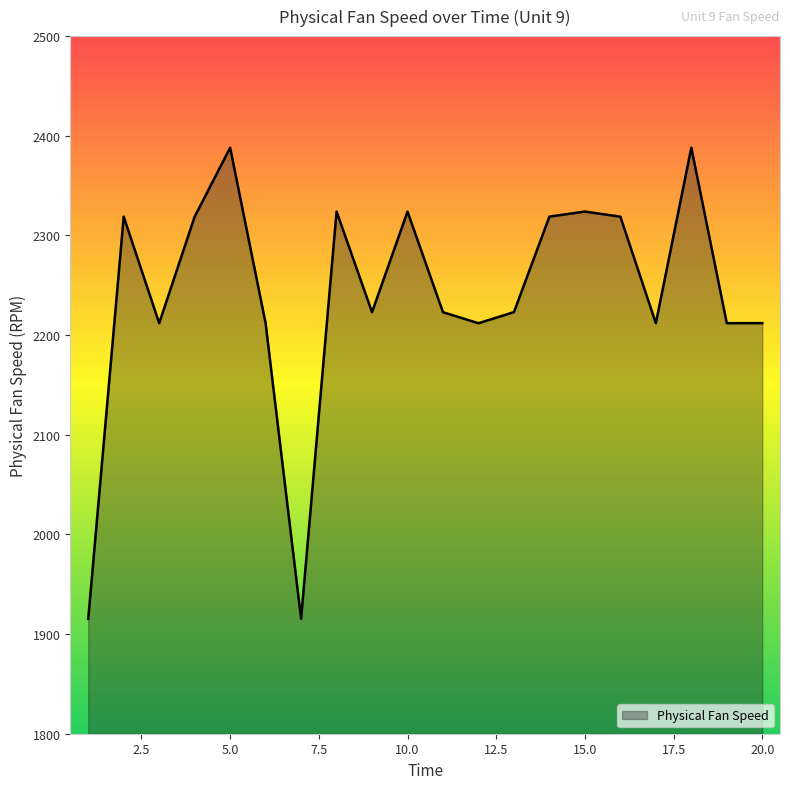

What is the greatest value displayed?

2388.0